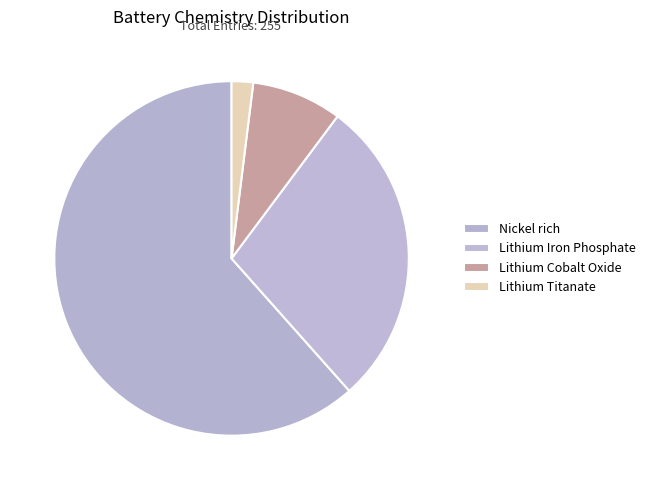

Is Nickel rich the majority of the pie?

Yes